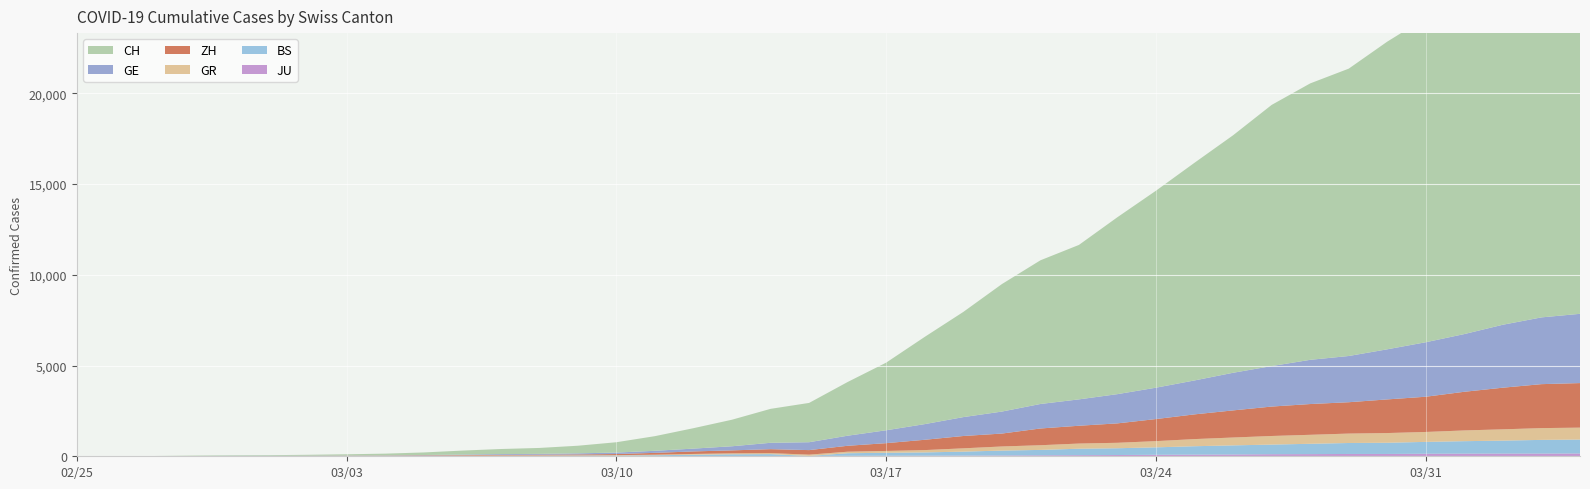

Reading right to left, extract all data points from this chart.

CH: 39=21587	38=21011	37=20034	36=18940	35=17876	34=16951	33=15831	32=15229	31=14388	30=13085	29=11994	28=10853	27=9749	26=8509	25=7915	24=7022	23=5794	22=4807	21=3727	20=2959	19=2165	18=1870	17=1463	16=1125	15=807	14=570	13=419	12=327	11=280	10=219	9=142	8=97	7=69	6=50	5=36	4=30	3=20	2=8	1=4	0=0
GE: 39=3816	38=3678	37=3469	36=3180	35=3003	34=2761	33=2547	32=2436	31=2231	30=2073	29=1870	28=1729	27=1611	26=1453	25=1350	24=1212	23=1041	22=863	21=710	20=556	19=435	18=351	17=227	16=155	15=114	14=80	13=60	12=45	11=43	10=30	9=20	8=16	7=14	6=11	5=10	4=9	3=5	2=1	1=1	0=0
ZH: 39=2455	38=2422	37=2294	36=2130	35=1941	34=1853	33=1727	32=1695	31=1621	30=1494	29=1362	28=1216	27=1070	26=981	25=922	24=711	23=679	22=568	21=429	20=326	19=250	18=218	17=163	16=140	15=101	14=62	13=49	12=40	11=34	10=29	9=23	8=15	7=13	6=10	5=7	4=6	3=2	2=2	1=0	0=0
GR: 39=657	38=649	37=622	36=592	35=547	34=535	33=519	32=495	31=474	30=433	29=393	28=343	27=300	26=284	25=258	24=226	23=182	22=128	21=101	20=84	19=71	18=56	17=53	16=43	15=31	14=22	13=18	12=18	11=17	10=16	9=14	8=12	7=9	6=9	5=6	4=6	3=6	2=2	1=2	0=0
JU: 39=154	38=149	37=149	36=145	35=140	34=128	33=127	32=119	31=114	30=100	29=92	28=82	27=69	26=61	25=54	24=44	23=36	22=32	21=29	20=25	19=19	18=18	17=17	16=12	15=7	14=7	13=7	12=5	11=5	10=4	9=4	8=2	7=2	6=1	5=1	4=1	3=1	2=1	1=0	0=0
BS: 39=767	38=754	37=714	36=687	35=653	34=617	33=605	32=569	31=530	30=501	29=462	28=410	27=374	26=356	25=297	24=270	23=220	22=181	21=164	20=143	19=0	18=100	17=92	16=73	15=49	14=33	13=28	12=24	11=21	10=15	9=8	8=3	7=3	6=1	5=1	4=1	3=1	2=1	1=0	0=0